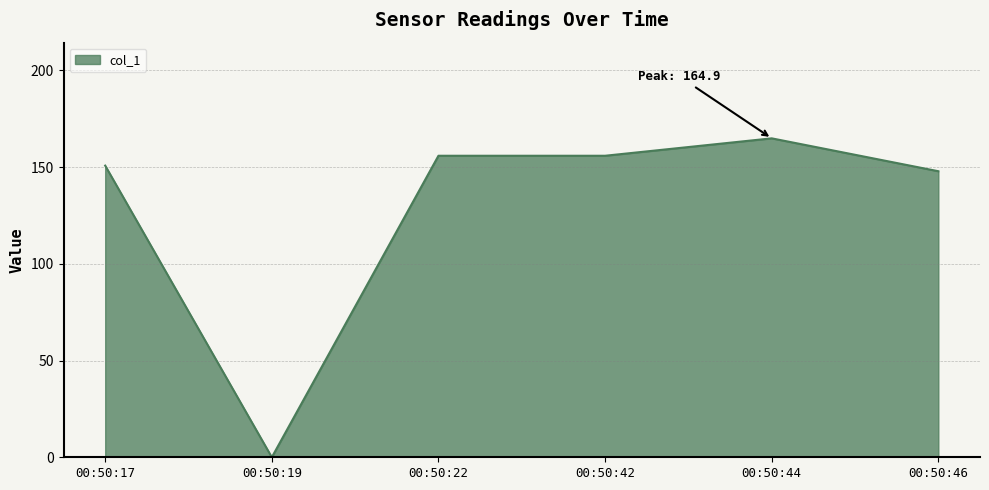

What is the change in value from 00:50:44 to 00:50:46?

-17.0